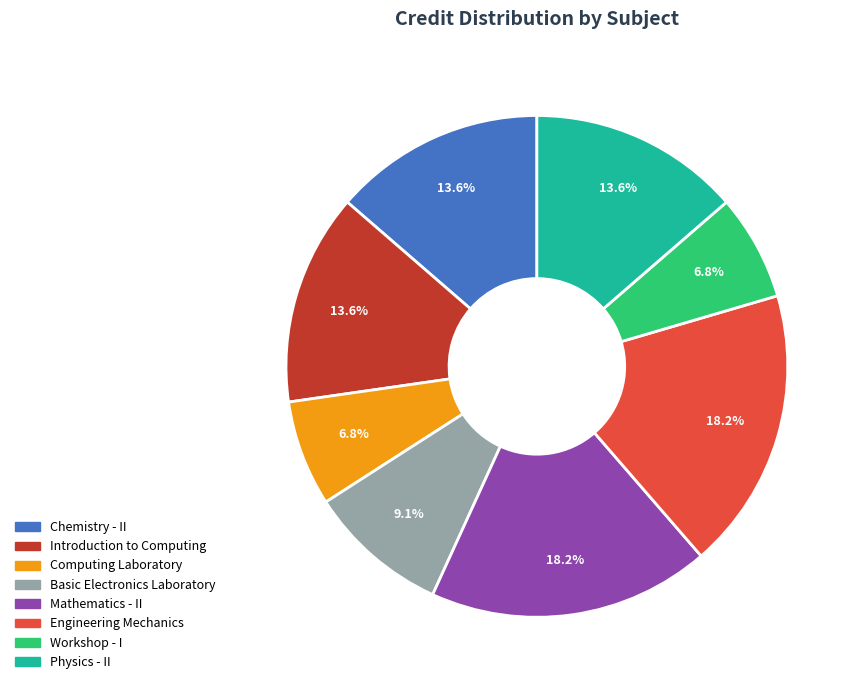

Combined, what portion of the pie is Basic Electronics Laboratory and Workshop - I?

15.9%